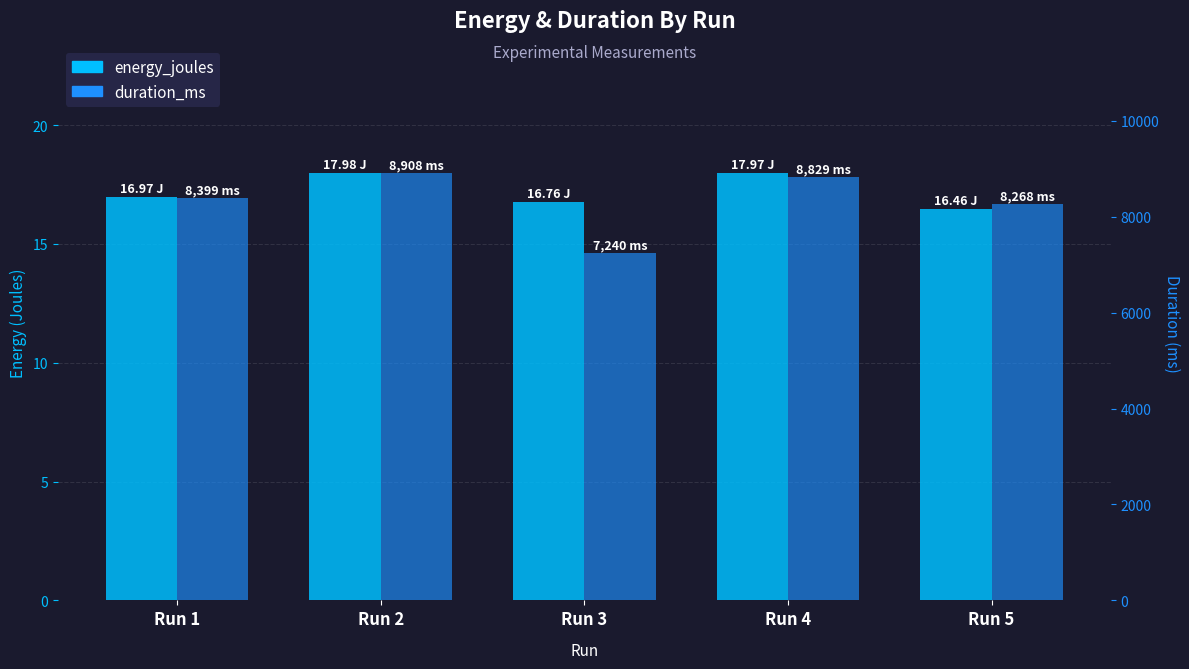

Rank the series by their average value, from lowest to highest.

energy_joules, duration_ms